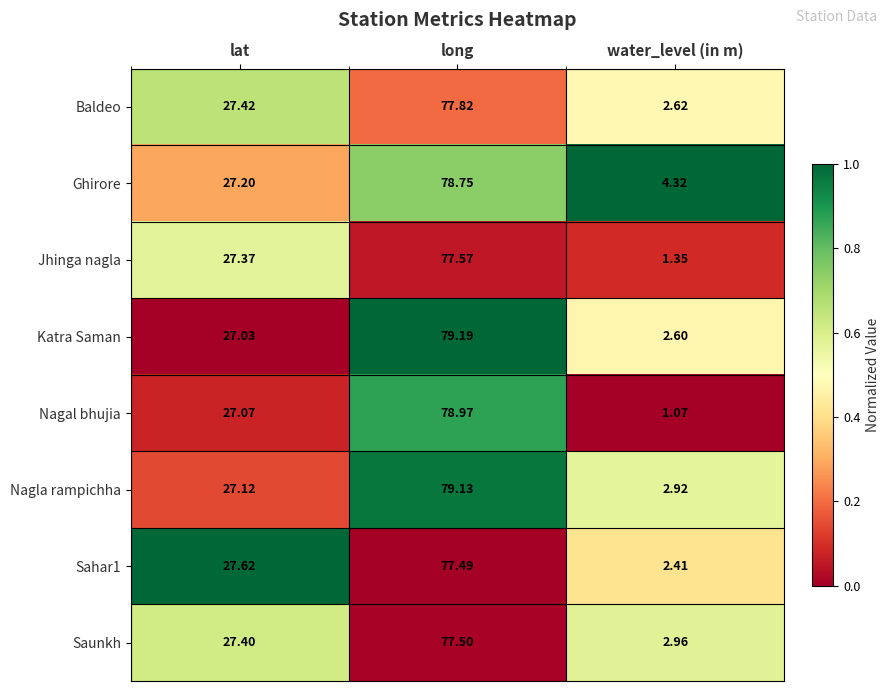

At which category does the chart reach its minimum across all series?

water_level (in m)